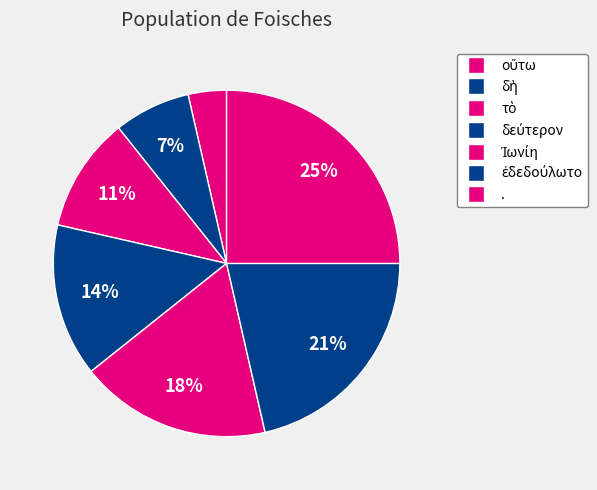

How many slices are in this pie chart?

7